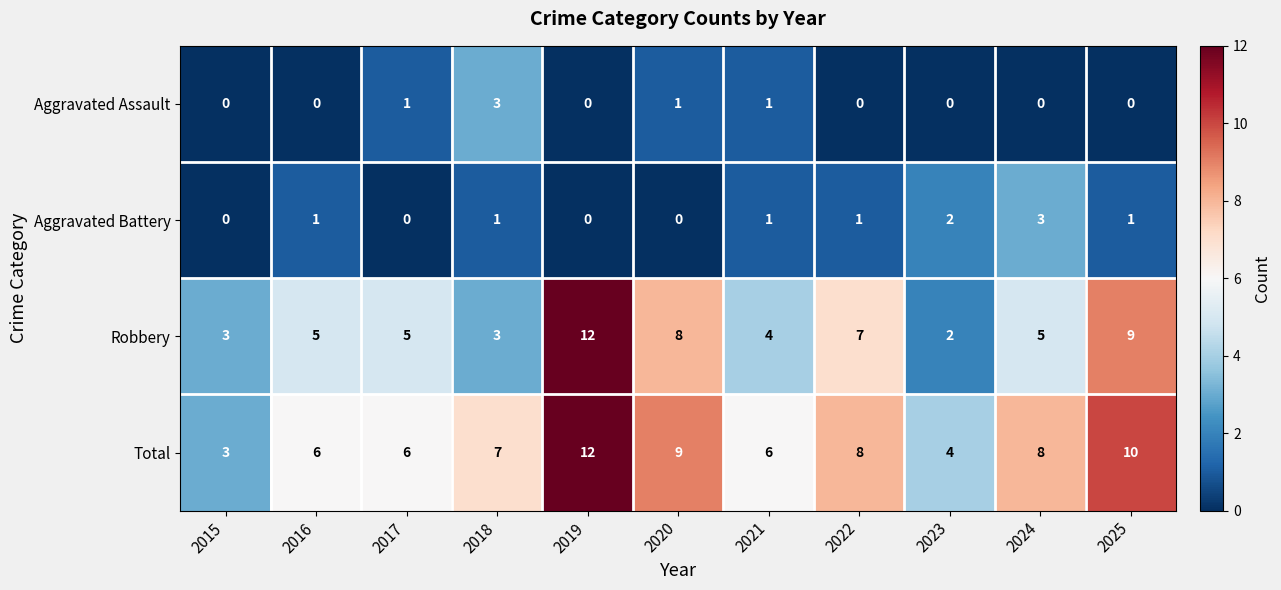

Count the Aggravated Assault values in the range 0 to 1.

10